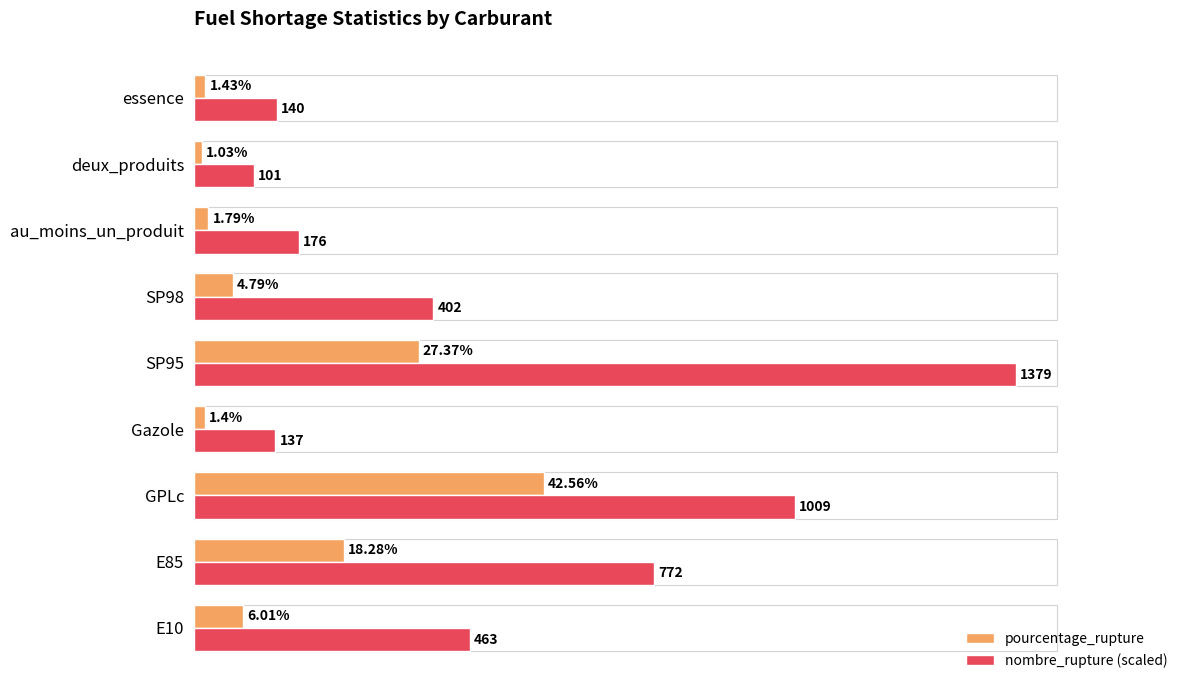

At which category is the sum across all series the highest?

SP95